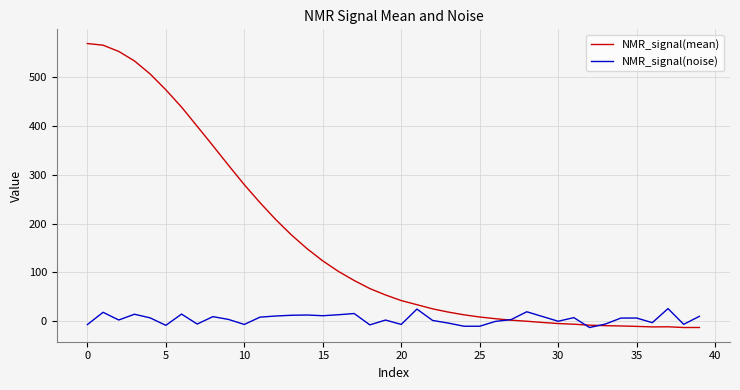

What is the highest value of the NMR_signal(mean) series?

569.7